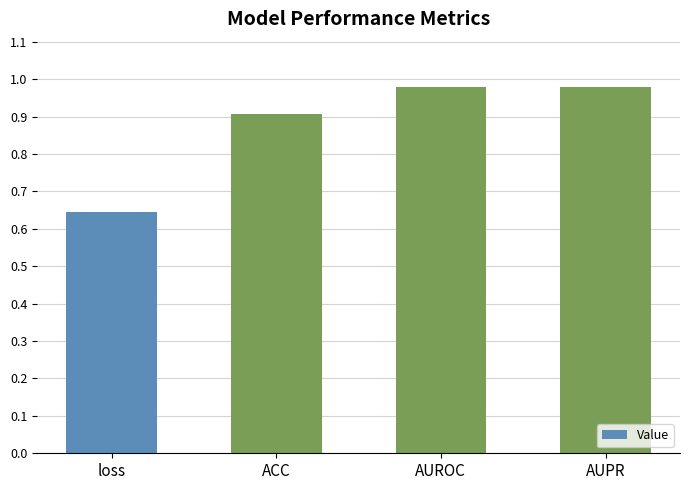

Where is the data nearest to the value 0?

loss